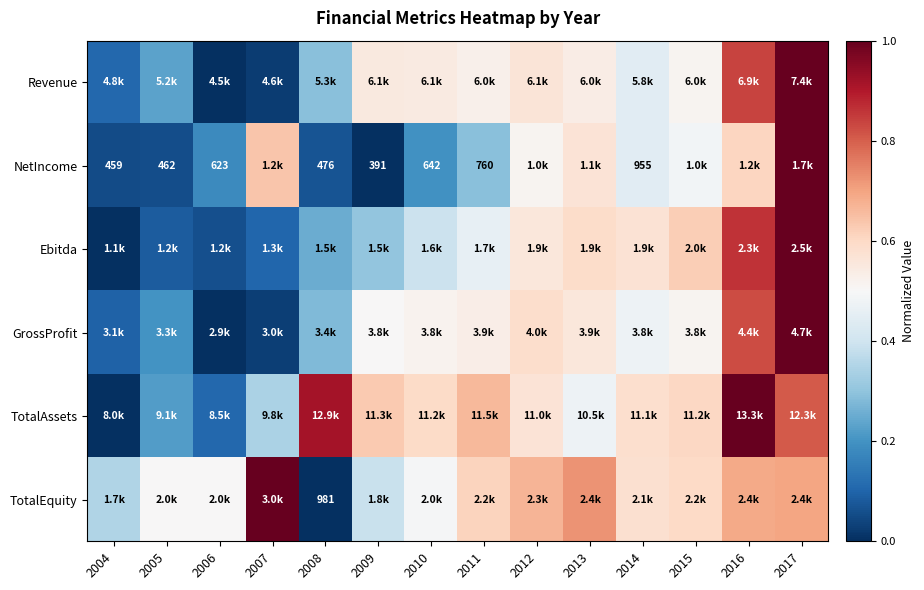

What is the average value of the Revenue series?

0.4